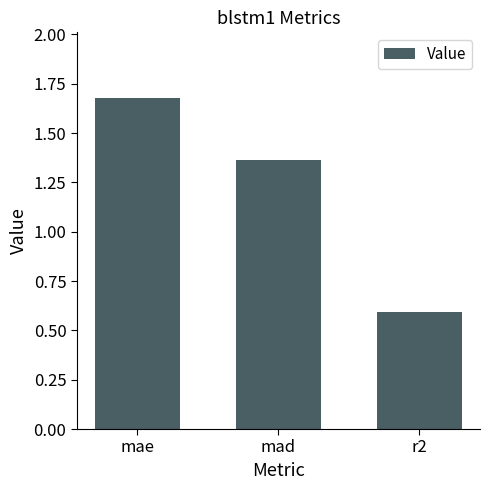

What is the label of the 3rd bar from the right?

mae